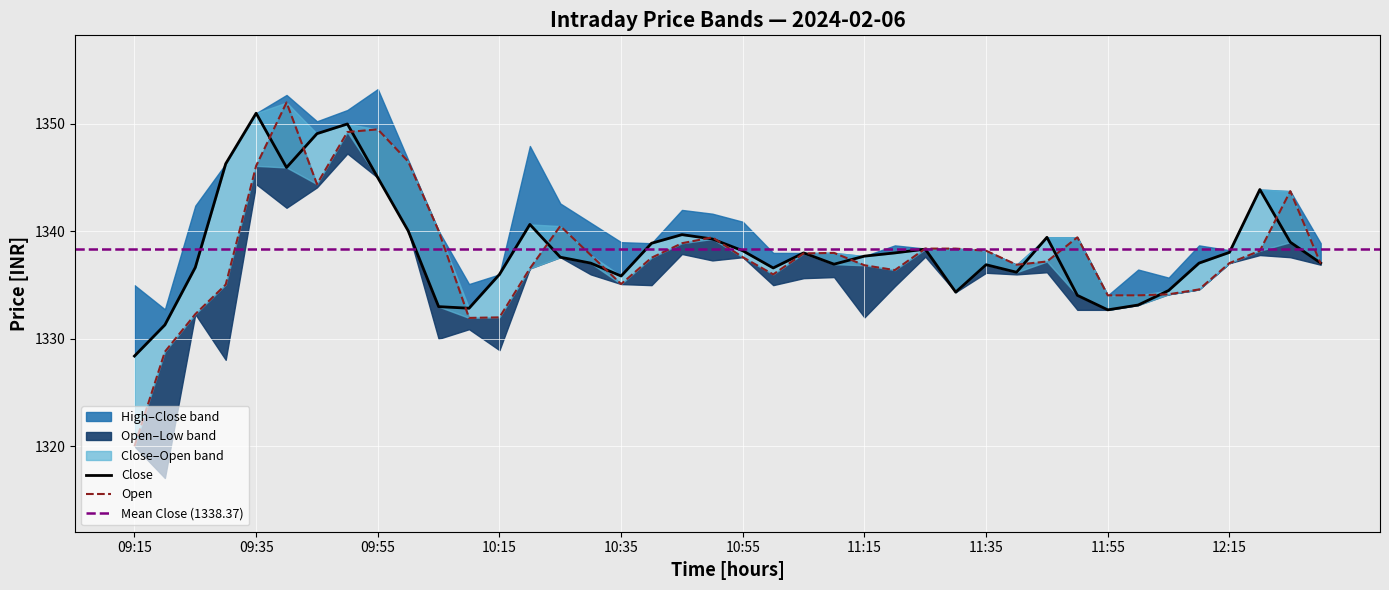

True or false: Close has a value of 1334.5 at 12:05.

True